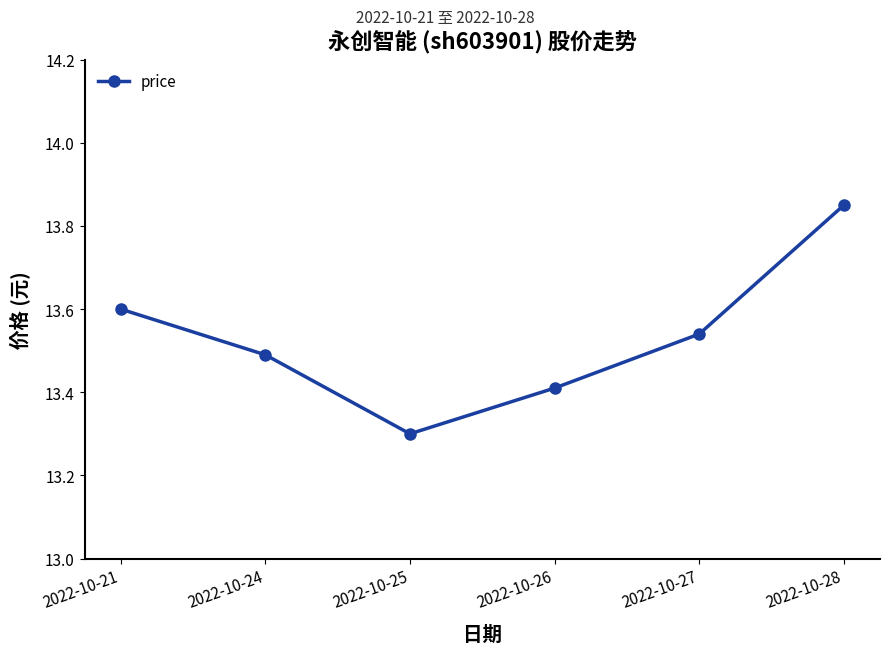

What is the ratio of the value at 2022-10-28 to the value at 2022-10-24?

1.0